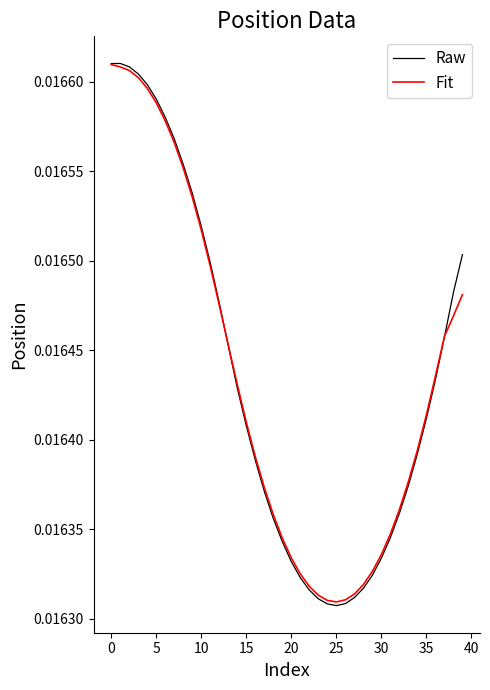

Which series has the widest spread of values?

Raw